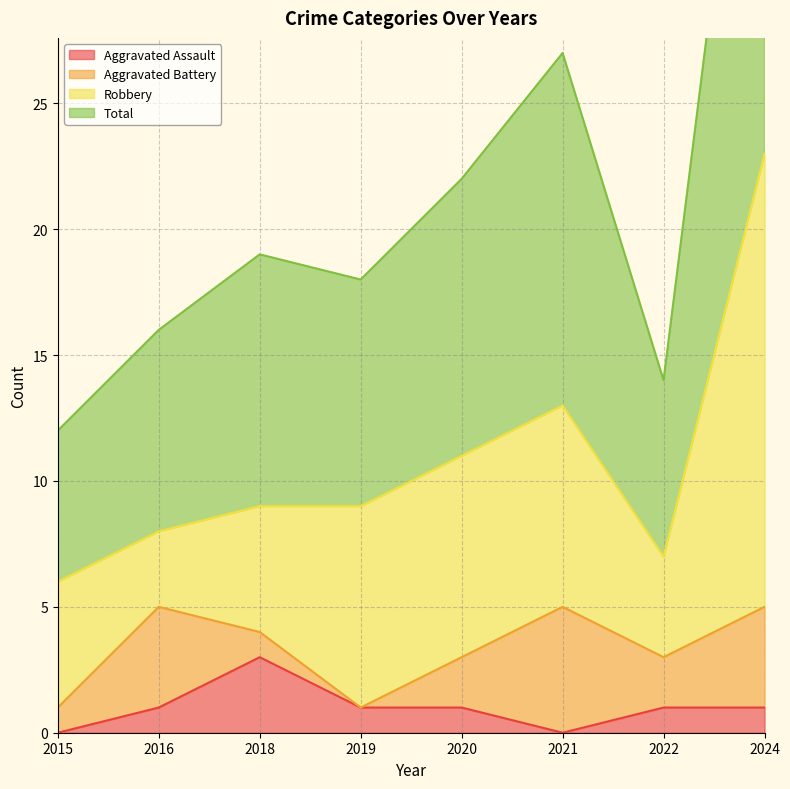

The value of Aggravated Assault at 2022 is 2. True or false?

False